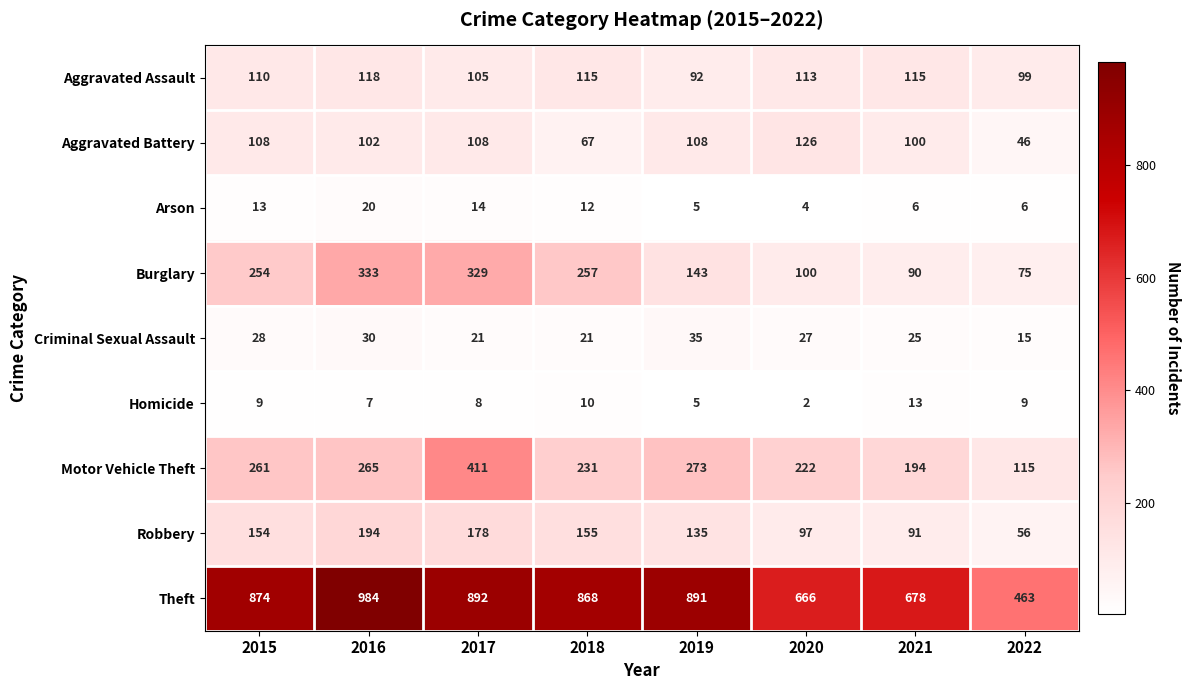

Which category has the highest value across all series?

2016